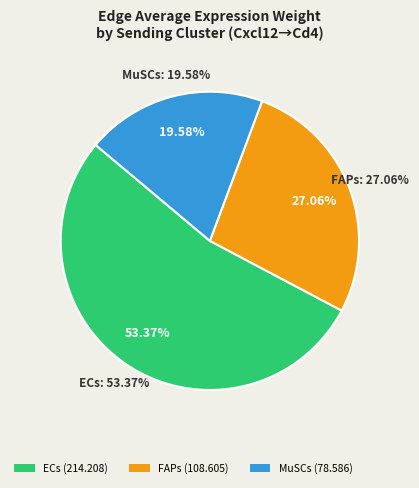

Which slice is the largest?

ECs